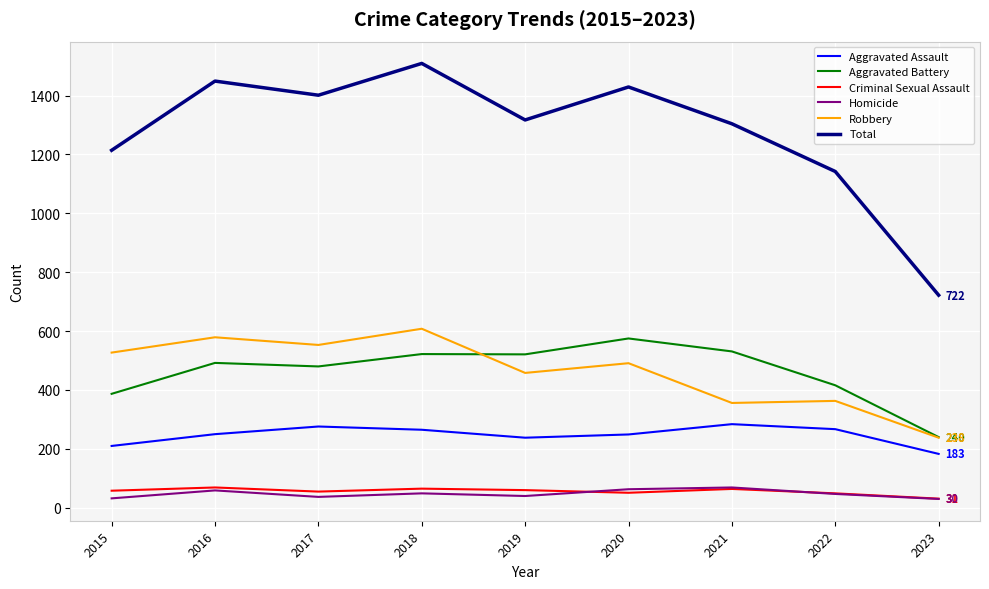

Is it true that Aggravated Battery equals 522 at 2018?

True